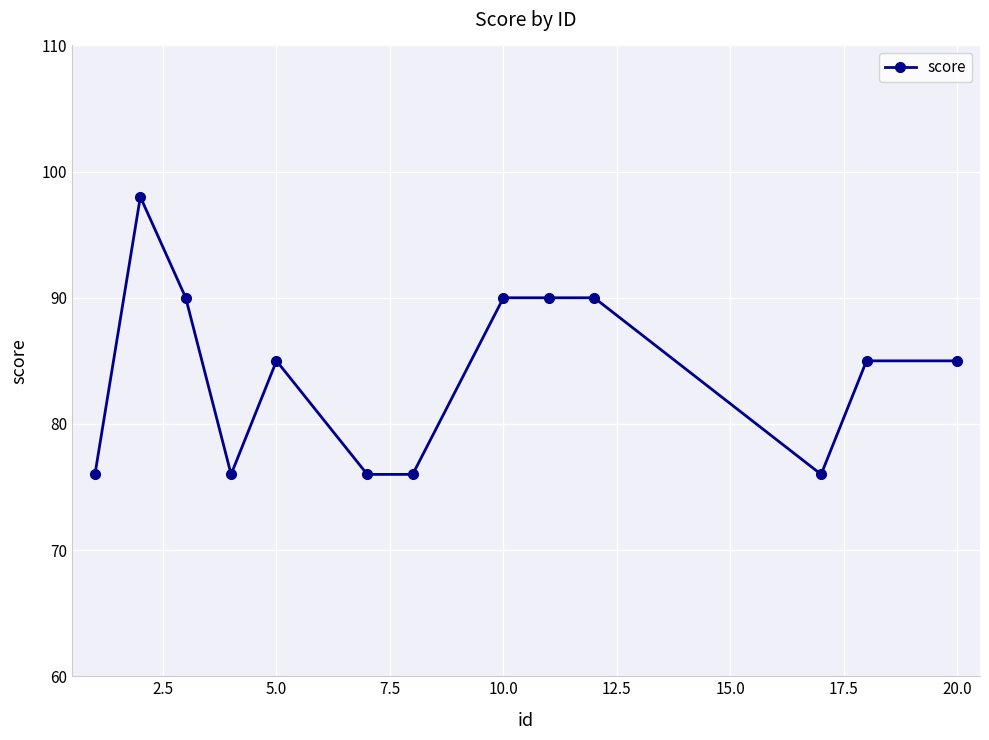

What is the smallest value displayed?

76